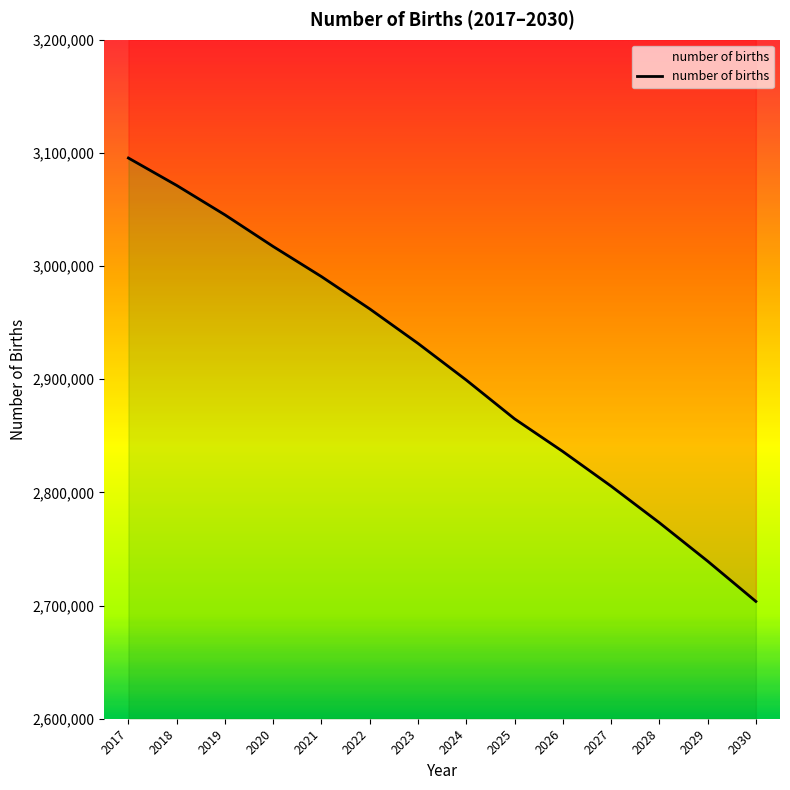

What is the value of the 6th point from the left?

2962144